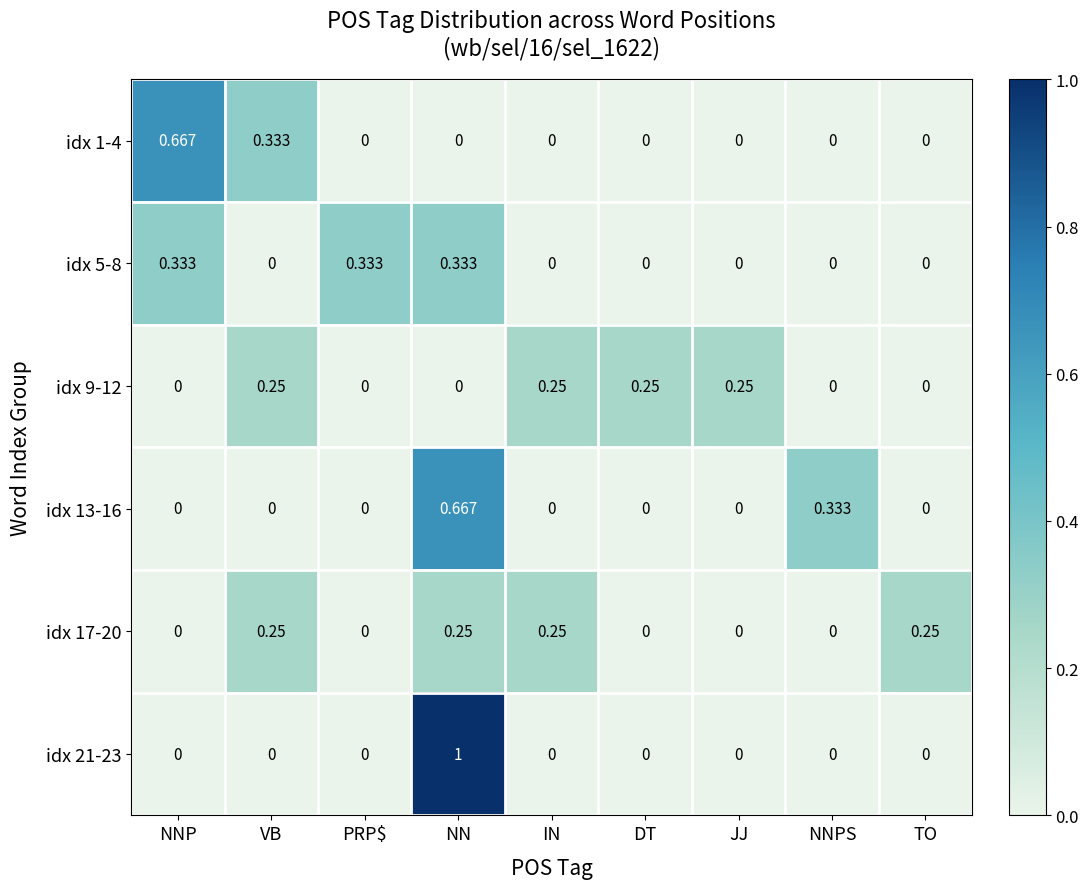

At which category is the sum across all series the highest?

NN